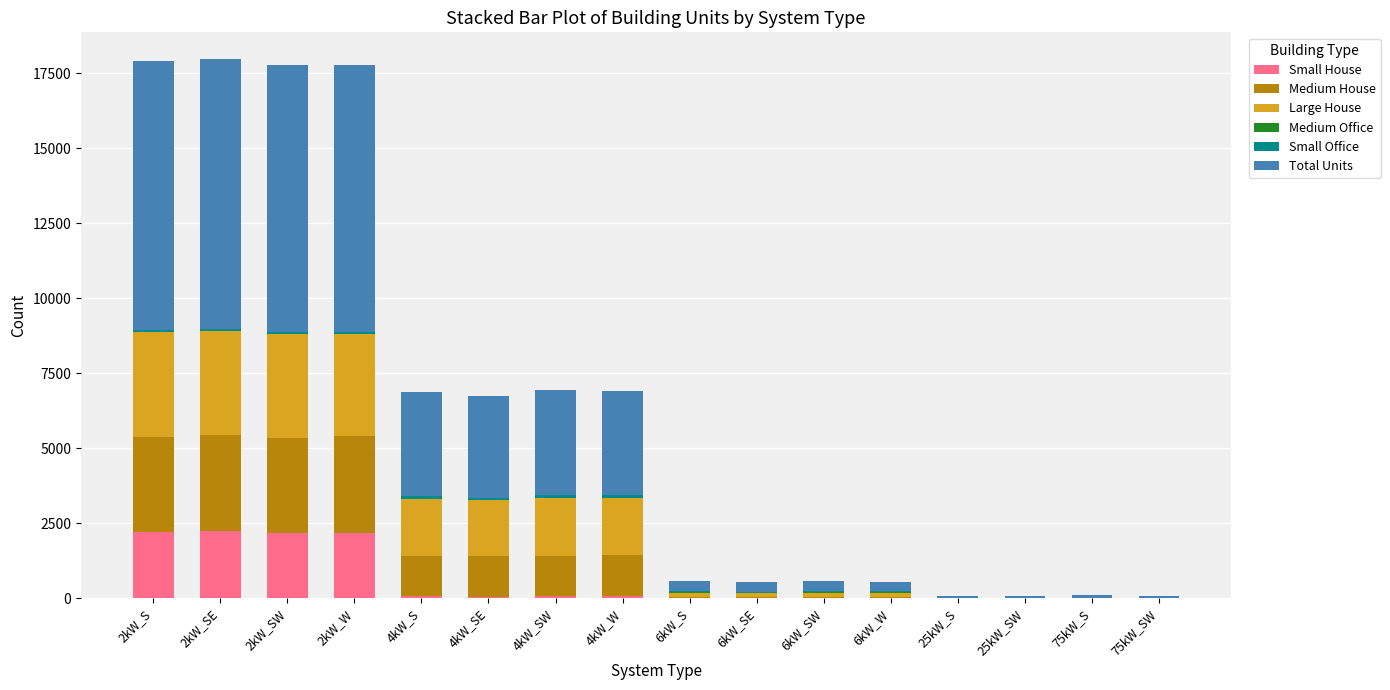

What is the highest value of the Small House series?

2237